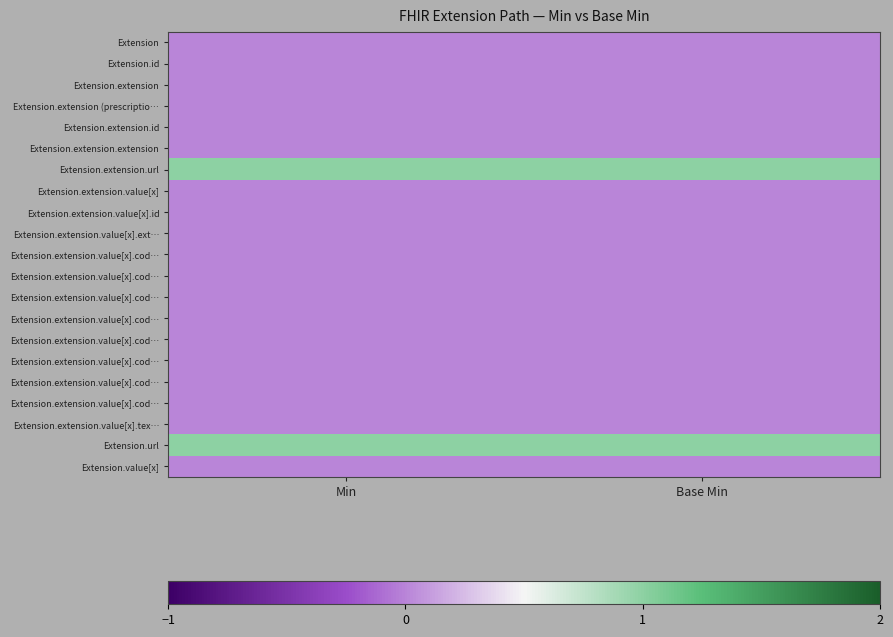

What is the total value across all series at Min?

2